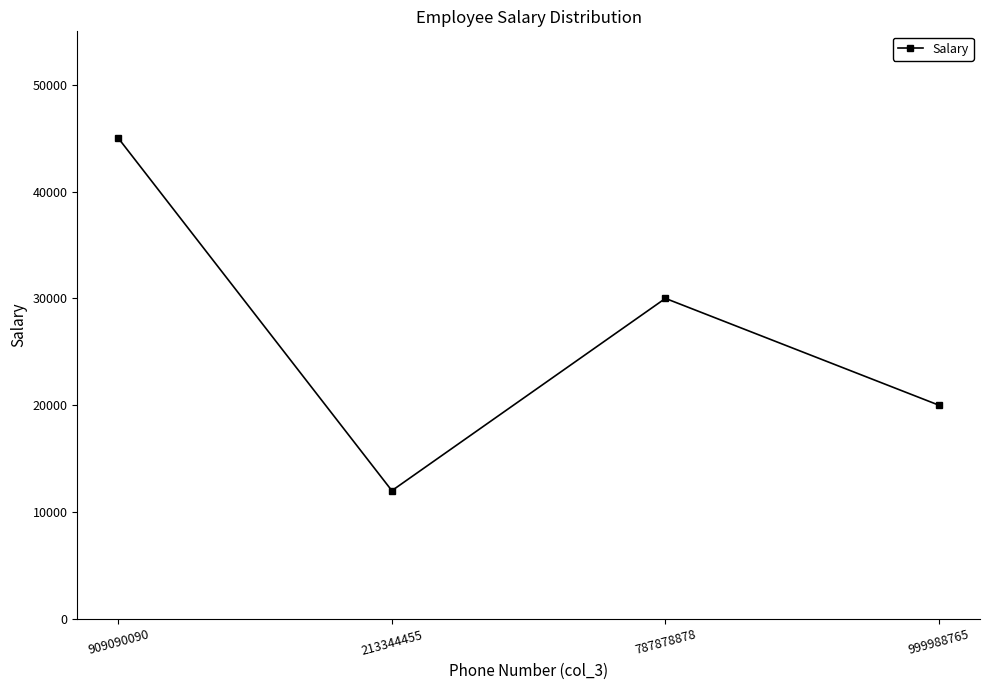

List the labels in order of value, smallest first.

213344455, 999988765, 787878878, 909090090